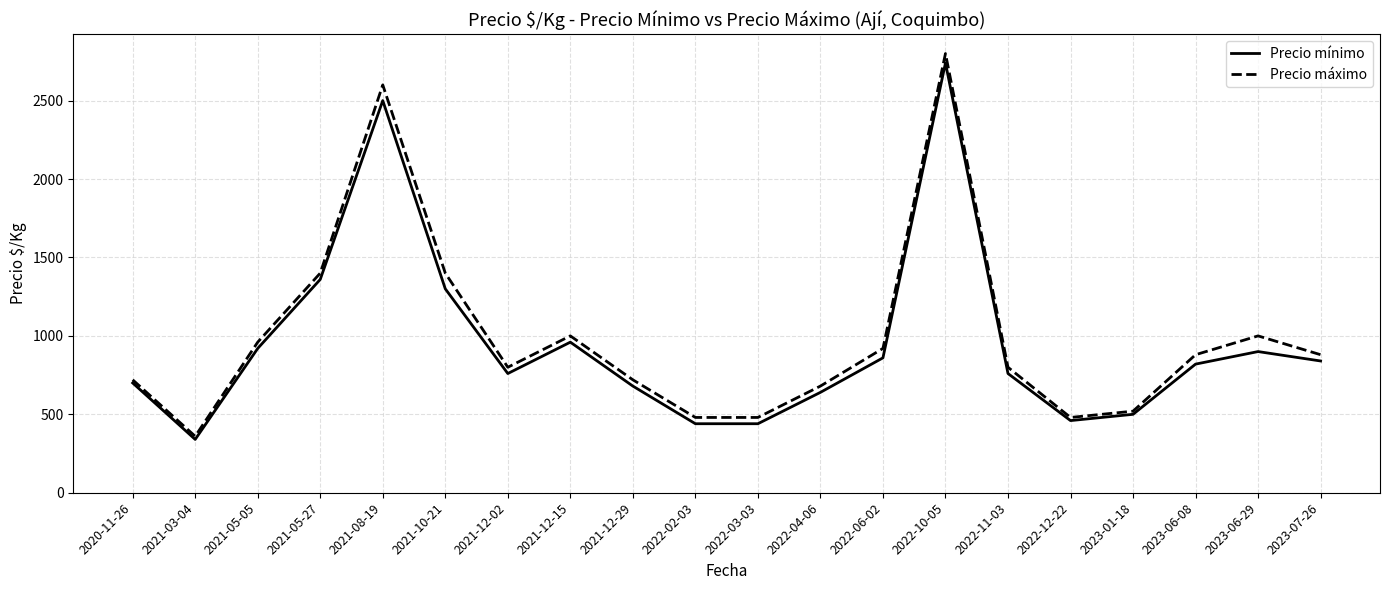

At which category does the chart reach its peak across all series?

2022-10-05